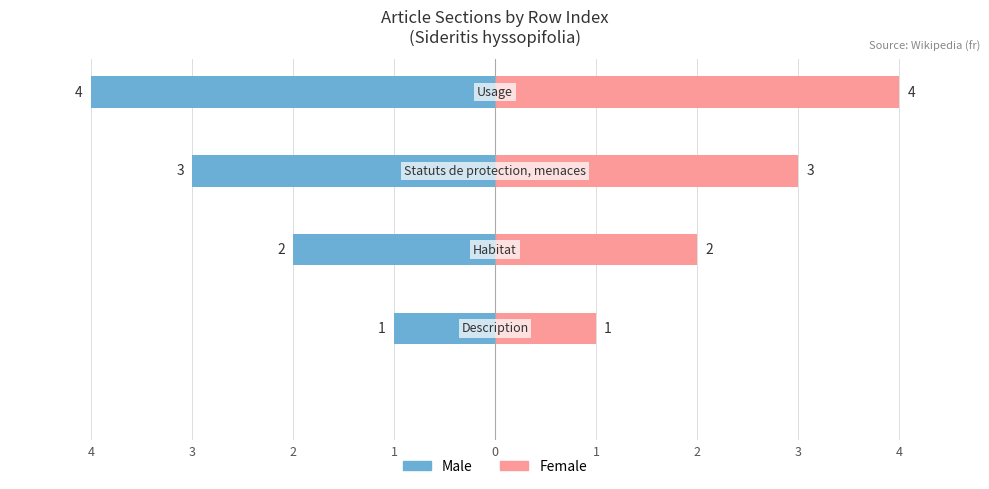

Rank the series by their average value, from lowest to highest.

Male, Female